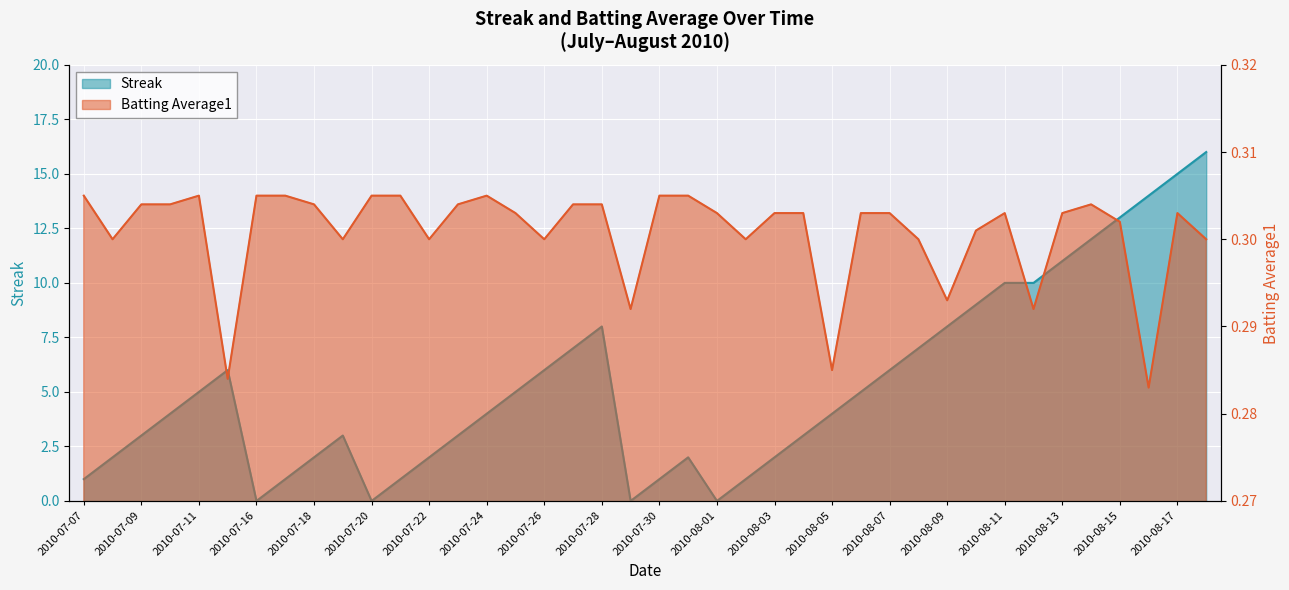

What position from the left is 2010-07-16?

7